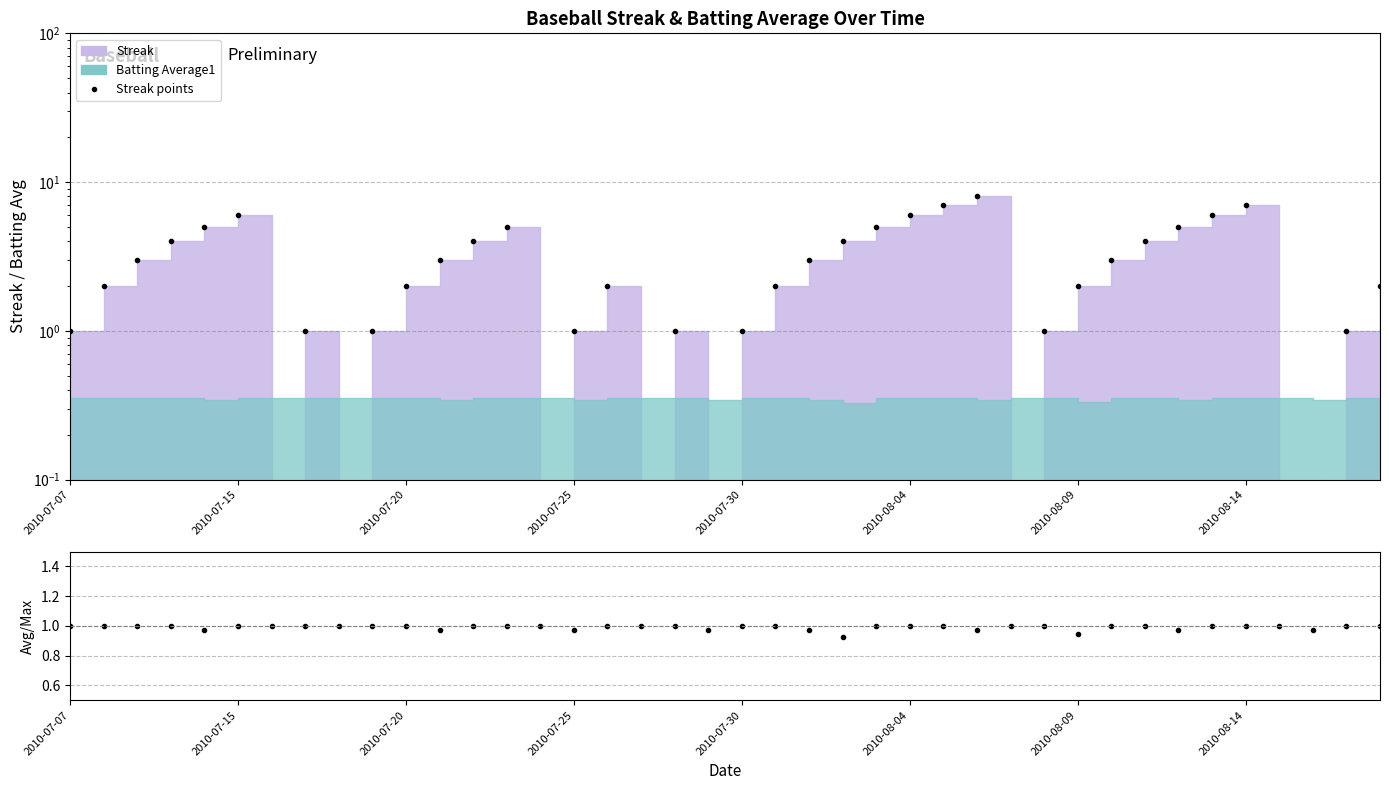

Which series has the largest range (max minus min)?

Streak (points)